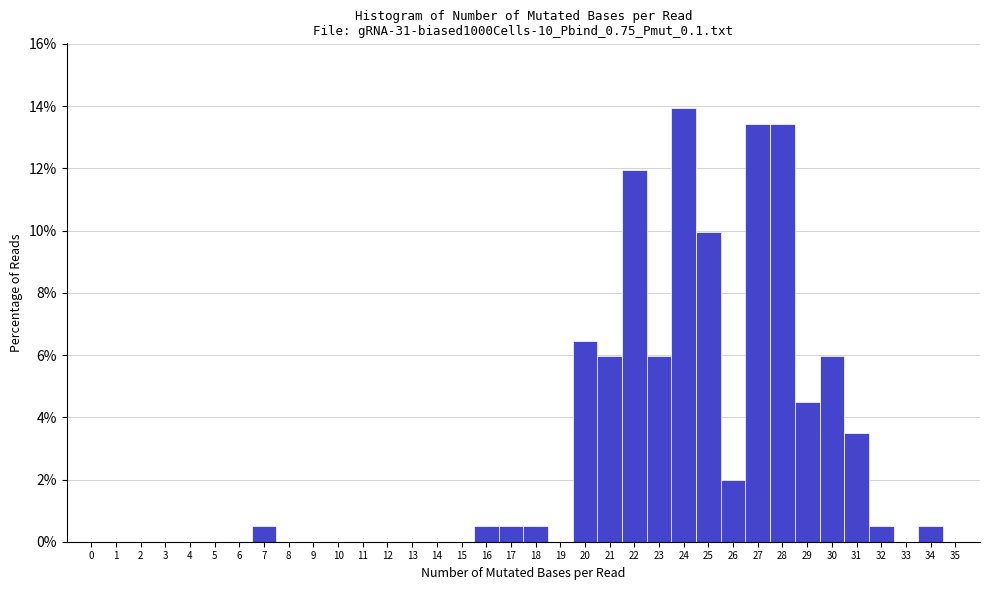

What is the height of the bar covering 33.5 to 34.5 on the x-axis? The values are not printed on the chart, so give them approximately, as read against the axis.

0.4